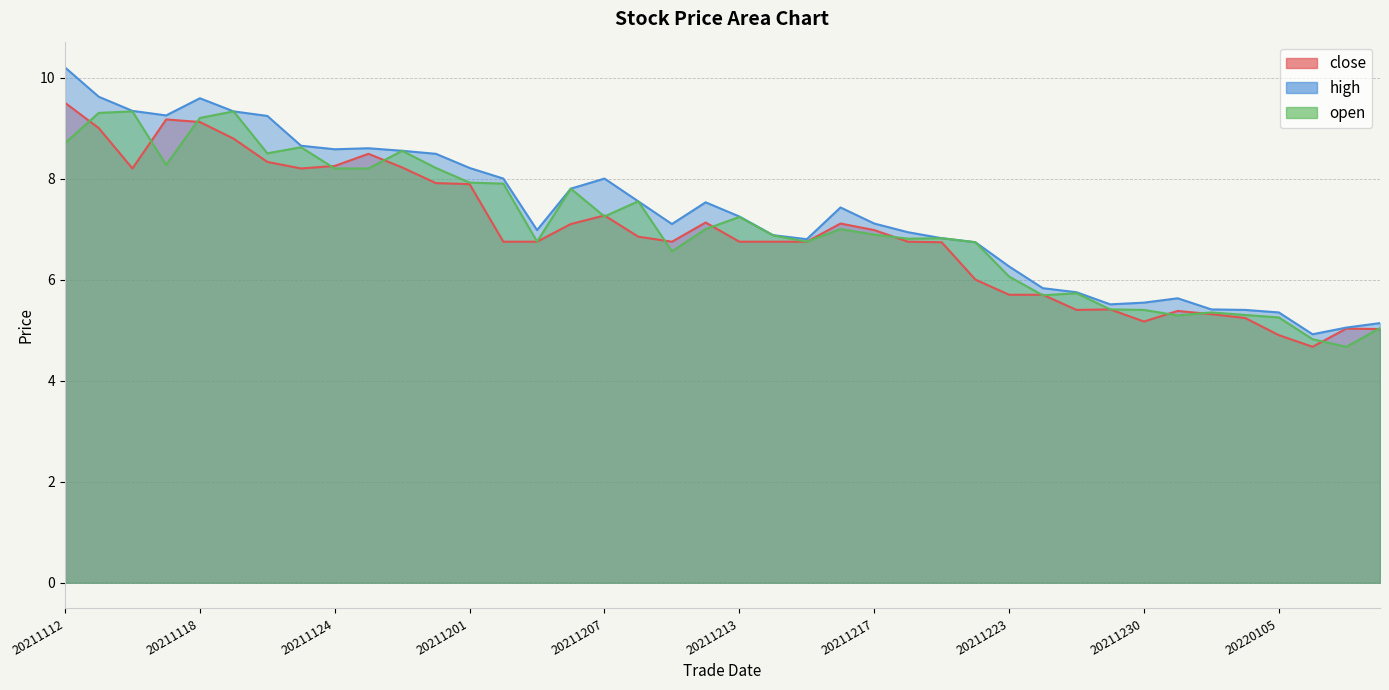

Which has a higher value, 20220106 or 20220104?

20220104